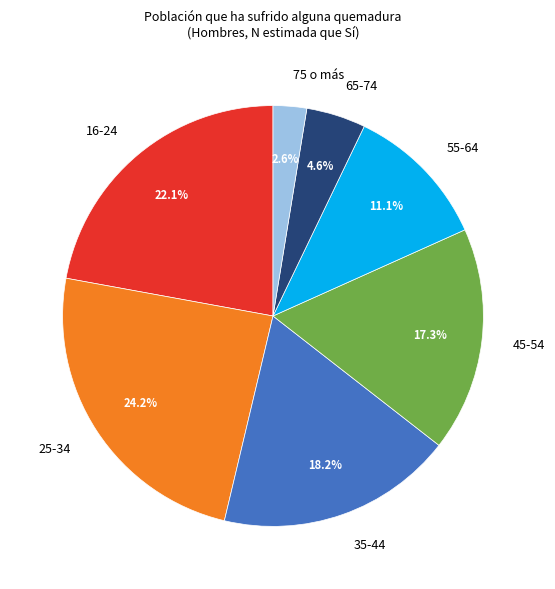

What is the ratio of the value at 65-74 to the value at 45-54?

0.3